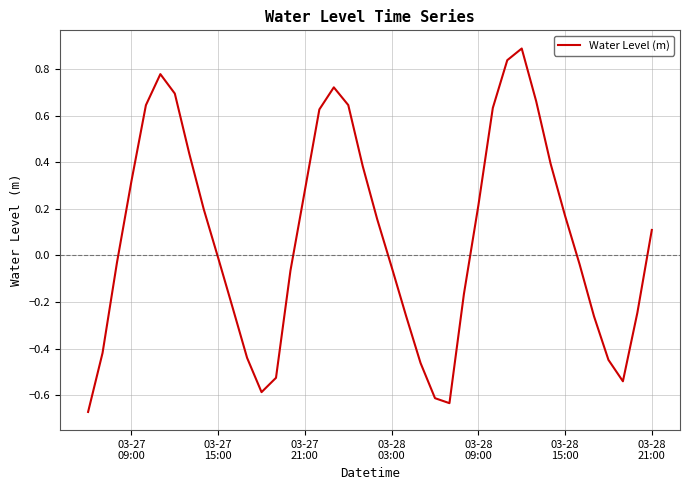

How many values exceed 0?

20